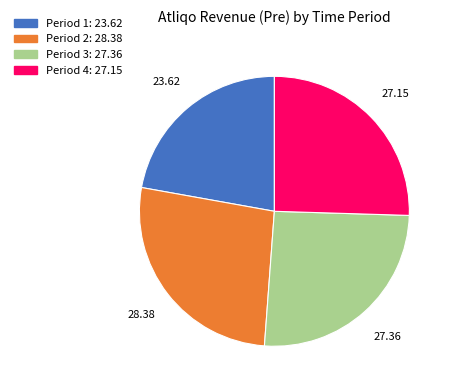

Is there any slice that represents more than half of the pie?

No